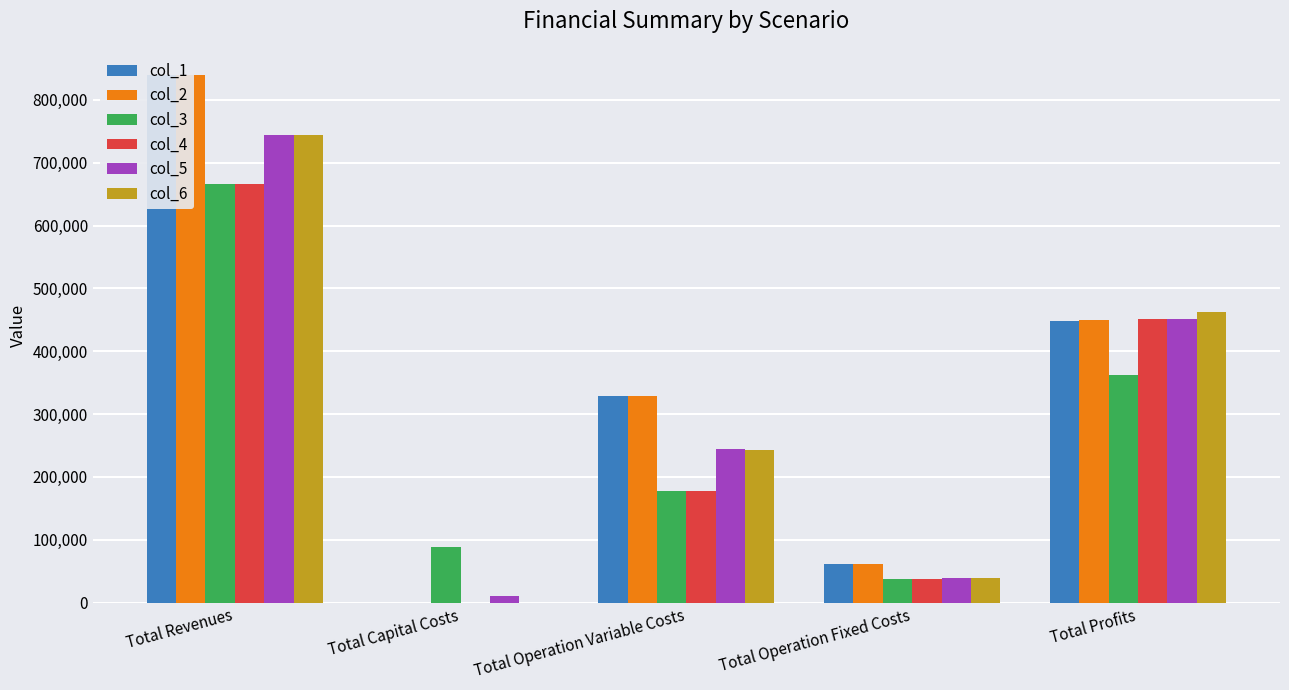

What is the difference between the highest and lowest values at Total Operation Variable Costs?

152010.3